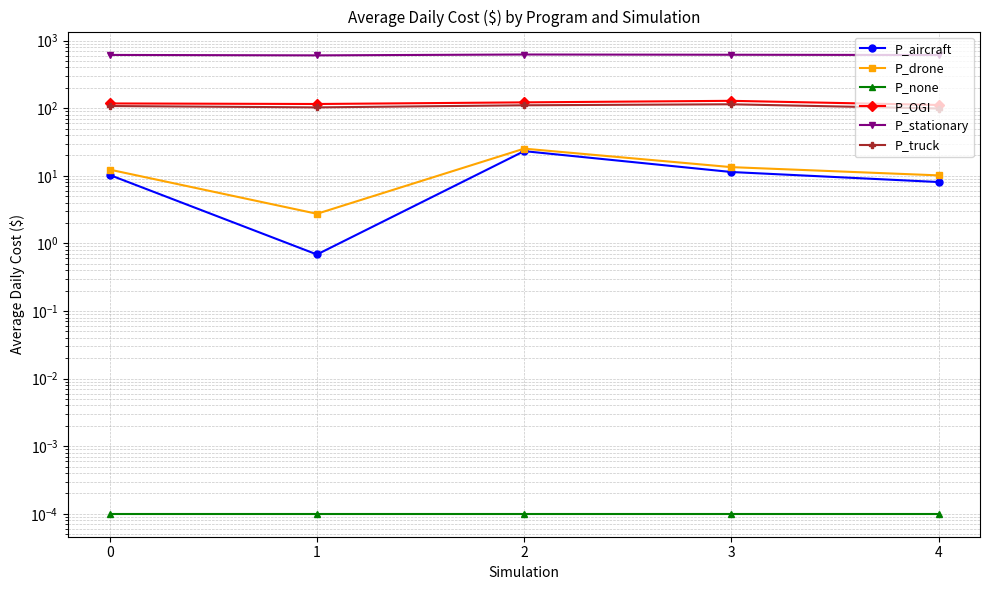

Reading right to left, list all the values displayed in this chart.

P_aircraft: 8.1	11.4	23.2	0.7	10.3
P_drone: 10.1	13.4	25.2	2.7	12.3
P_none: 0.0	0.0	0.0	0.0	0.0
P_OGI: 111.5	128.5	121.9	115.4	117.5
P_stationary: 611.9	617.4	622.3	604.8	613.6
P_truck: 98.9	114.2	110.4	102.7	107.7